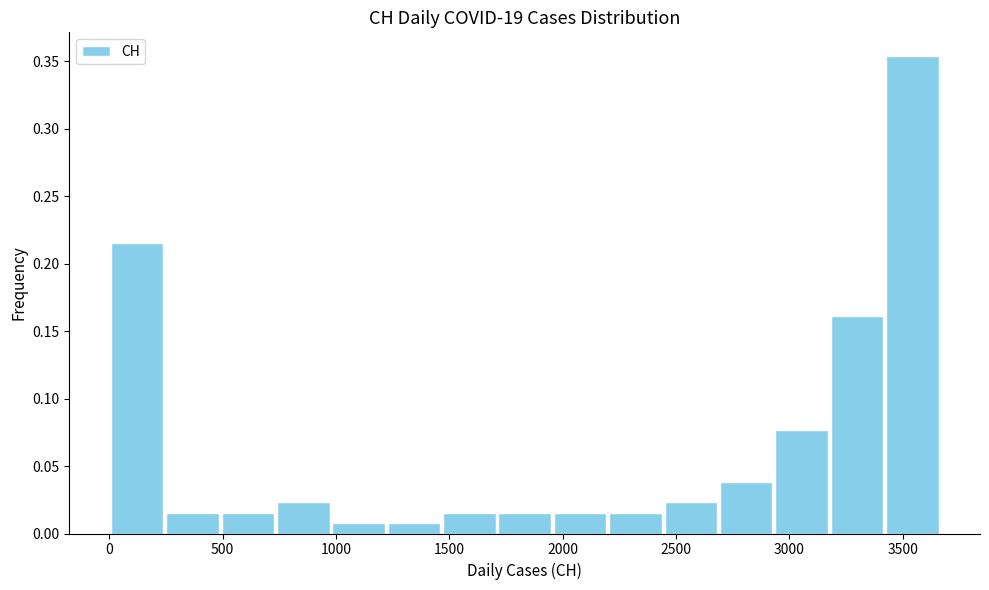

How tall is the bar that spans 3400 to 3650 on the x-axis? Neither the bar edges nor the heights are printed on the chart, so give them approximately, as read against the axes.

0.355